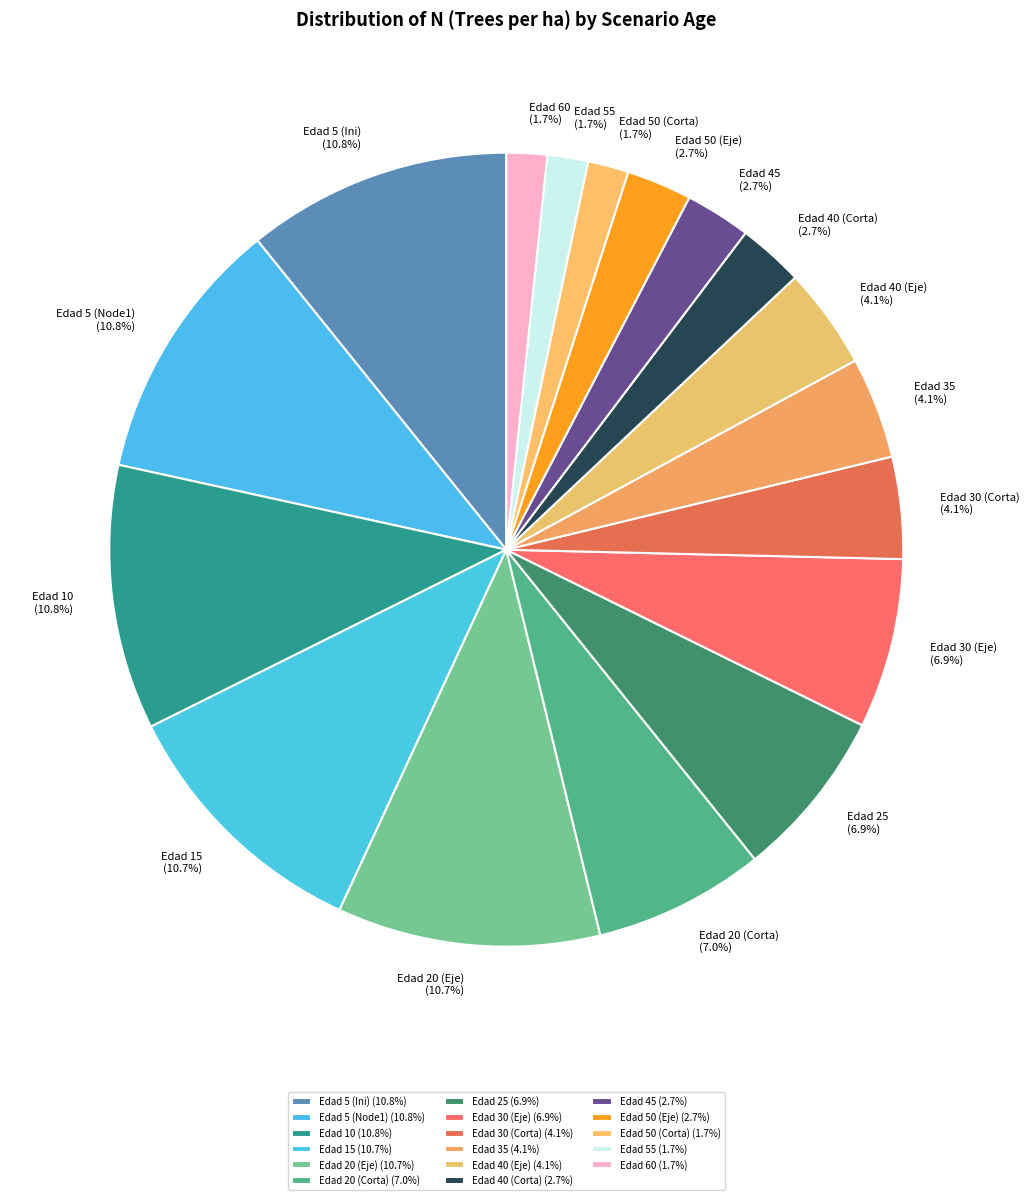

Does any single category account for the majority?

No